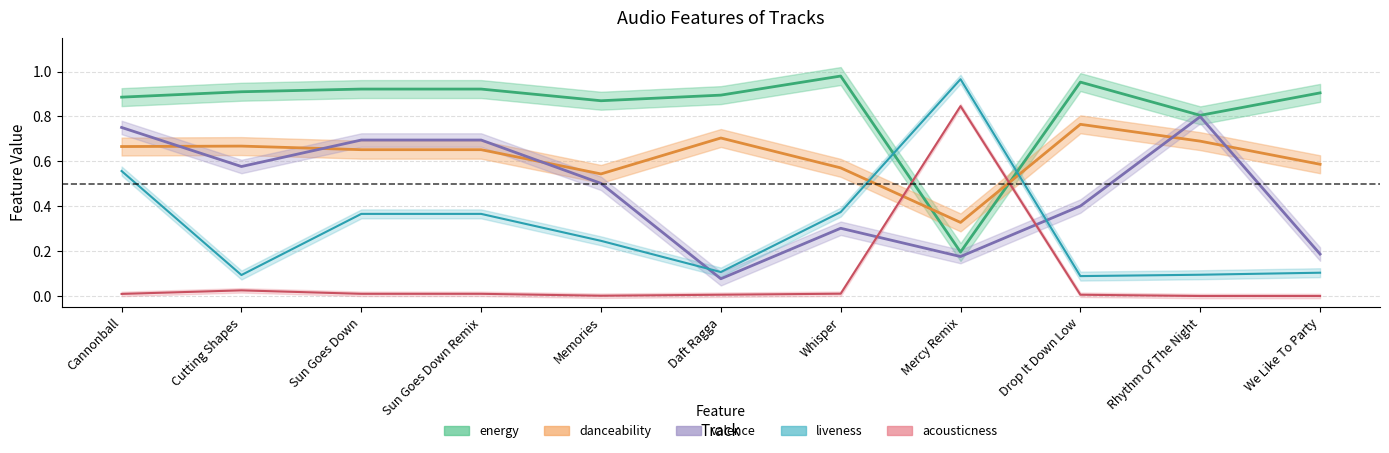

What is the value of the danceability point at the 8th from the left?

0.3